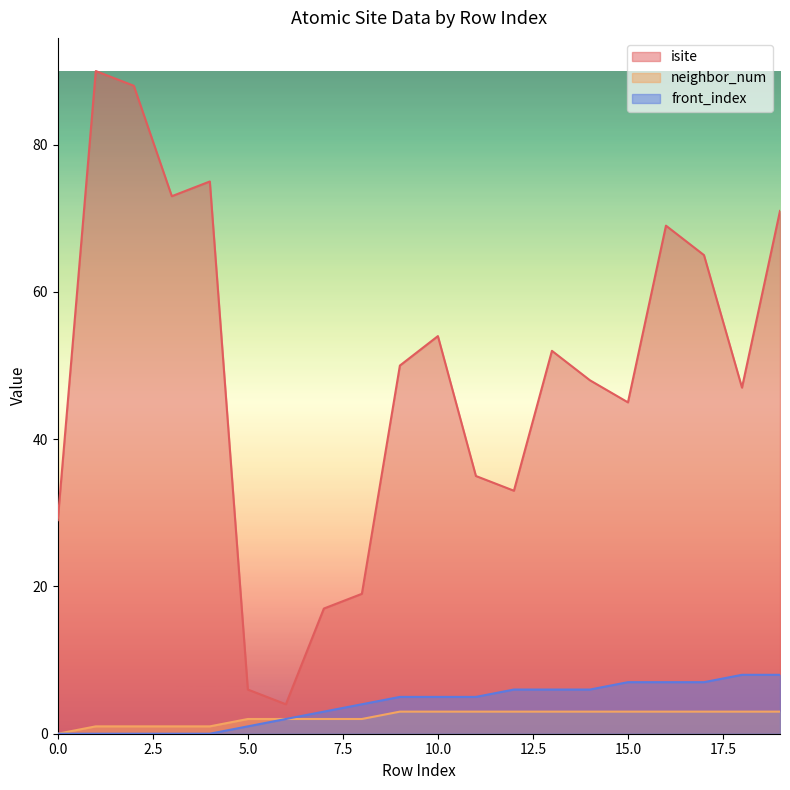

Where is front_index nearest to the value 4?

8